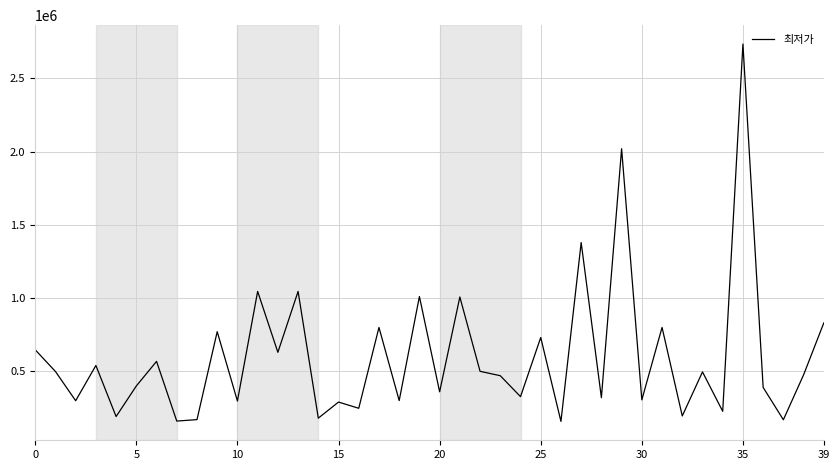

What is the maximum value shown in the chart?

2735500